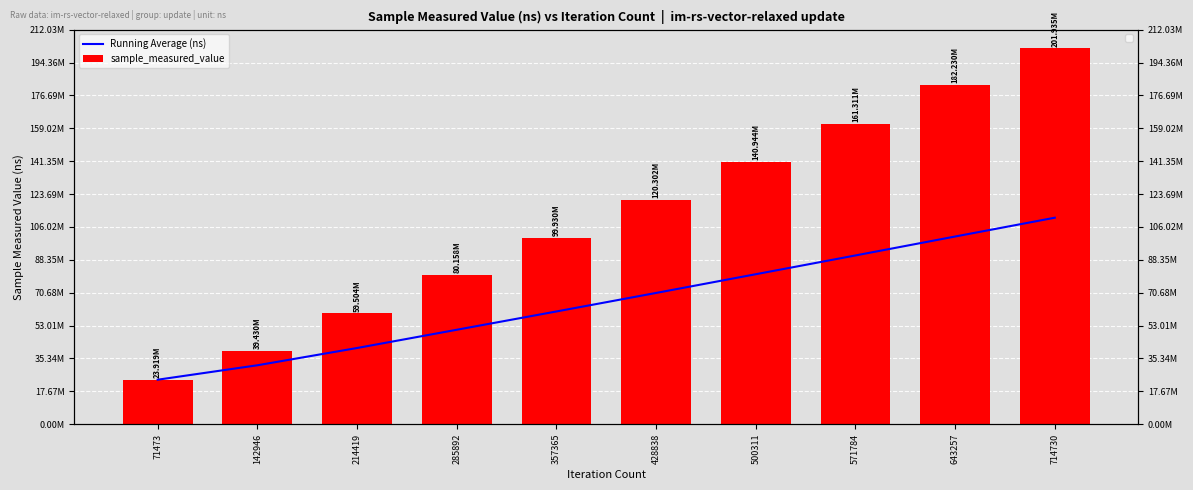

What is the minimum value for sample_measured_value?

23918997.0